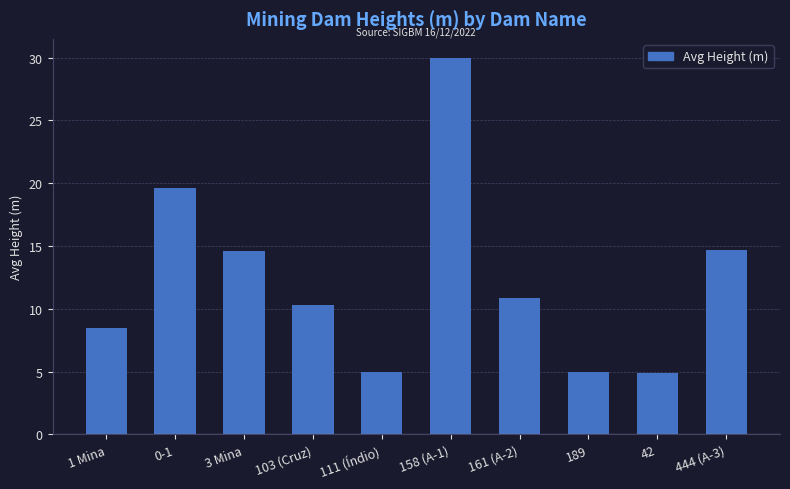

The chart shows a value of 2.2 at 103 (Cruz). True or false?

False